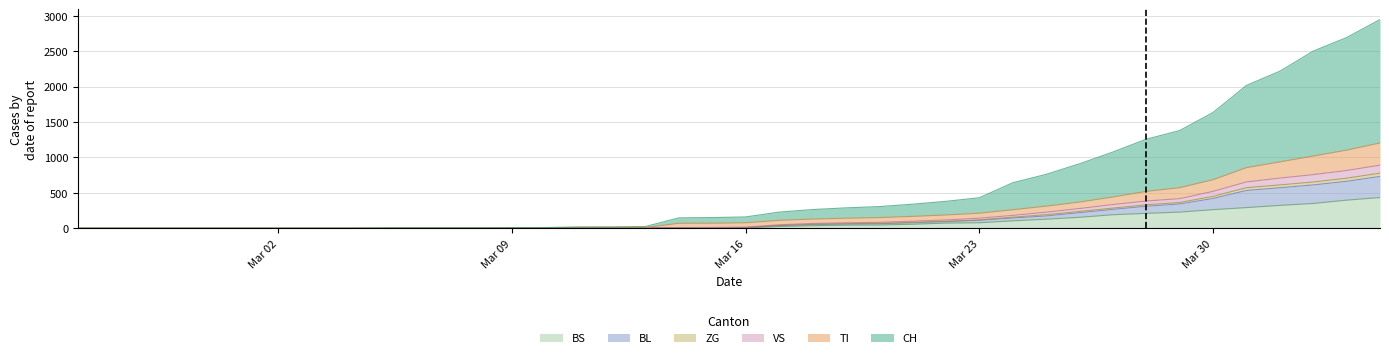

True or false: BL and VS intersect in this chart.

False